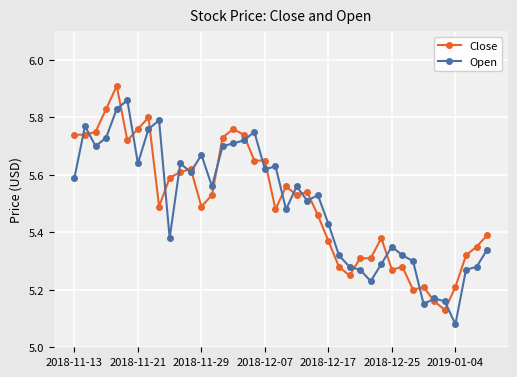

List the series in order of their peak value, highest first.

Close, Open